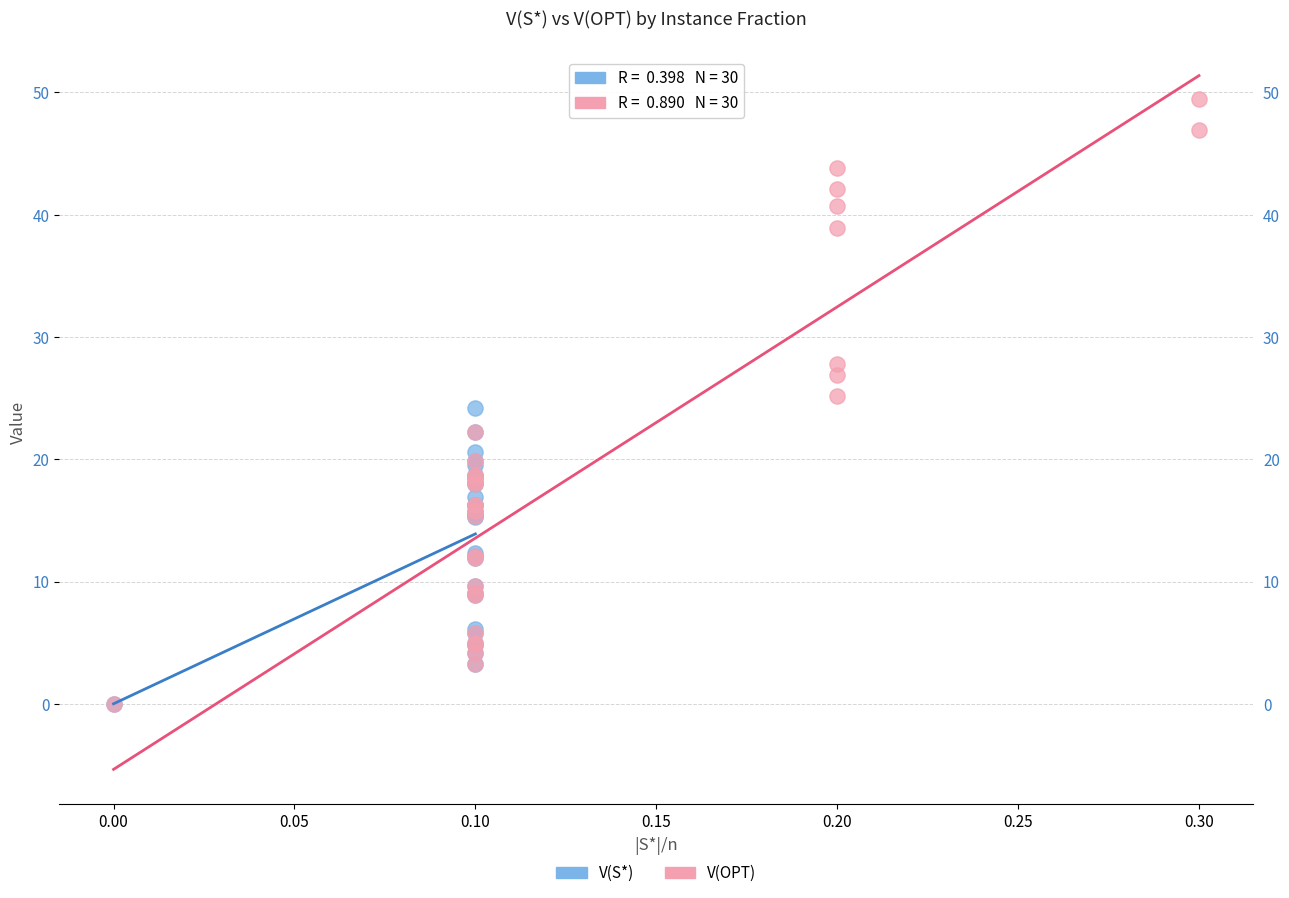

Which series reaches the maximum Y coordinate?

V(OPT)